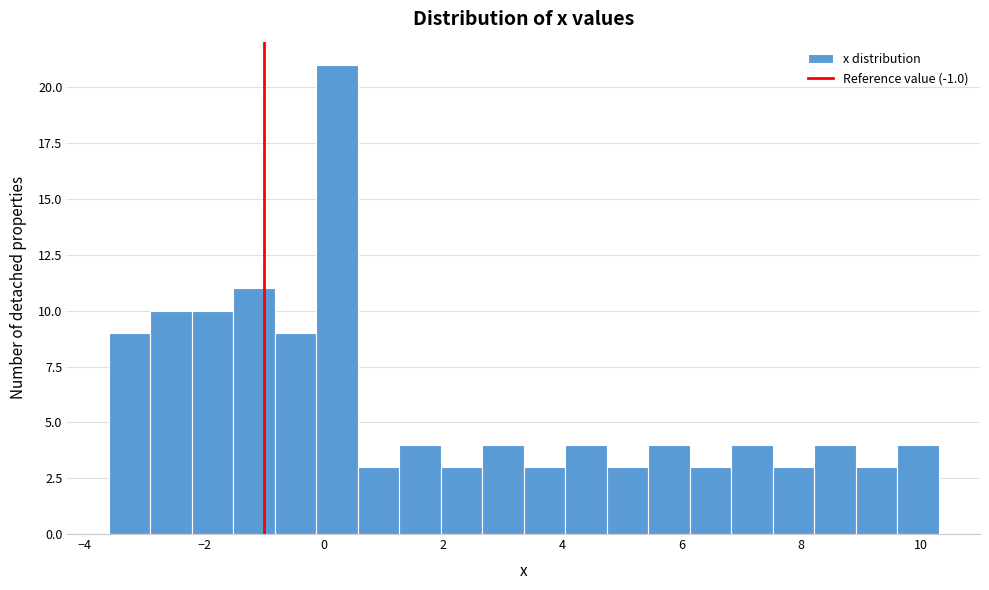

Around what value on the x-axis is the tallest bar? Give the approximate position of its centre, as read against the axis.

0.2